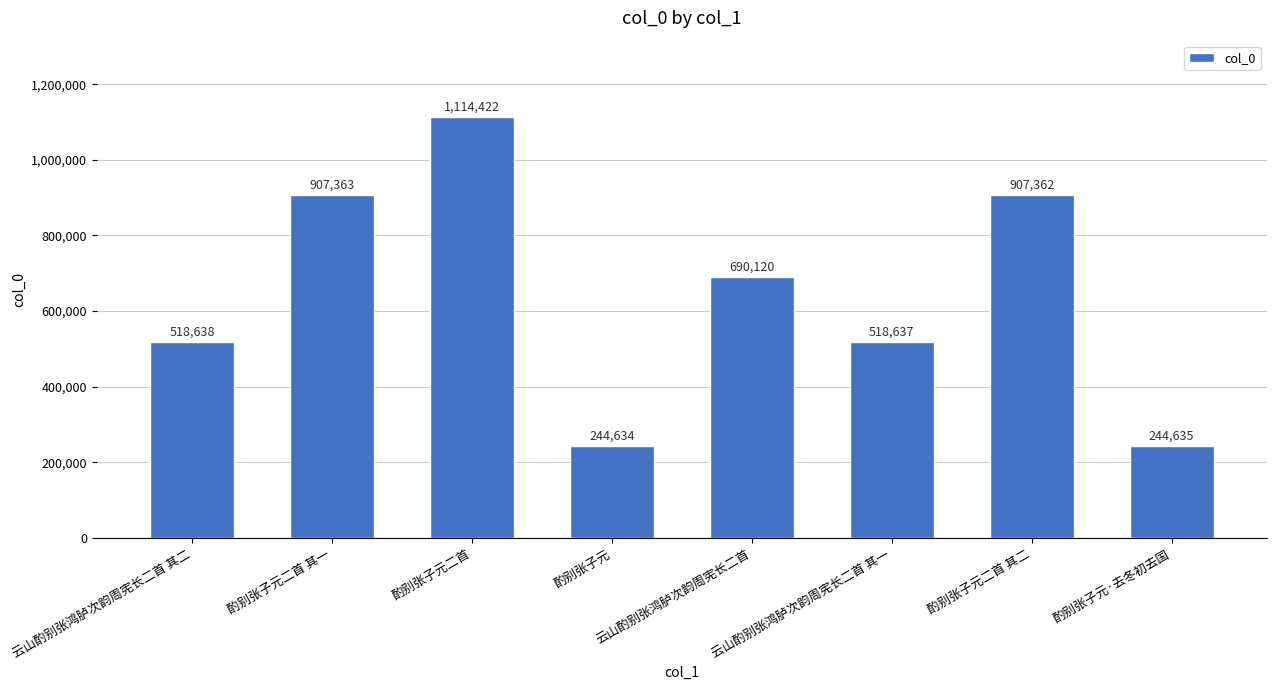

Does the chart contain stacked bars?

No